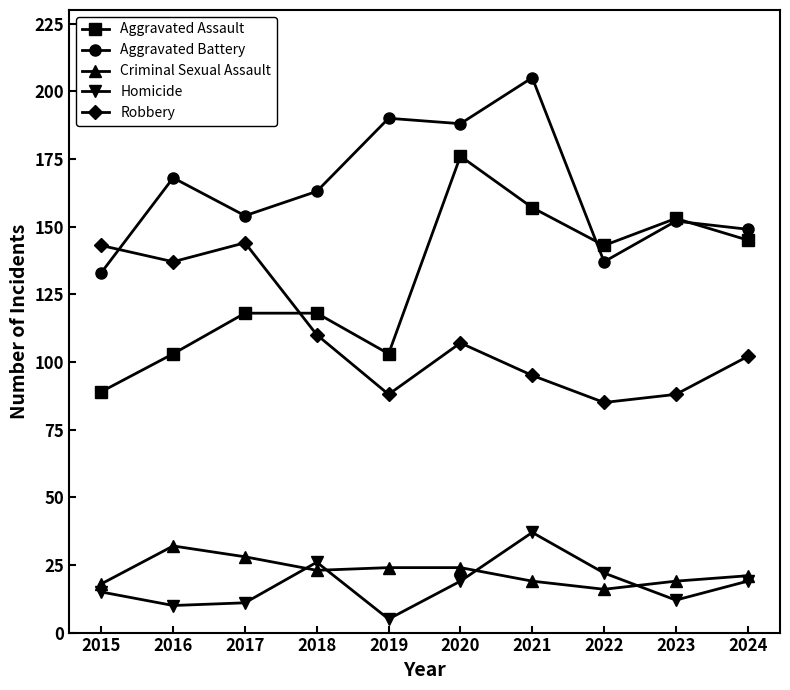

Between 2017 and 2020, which series saw the biggest shift?

Aggravated Assault